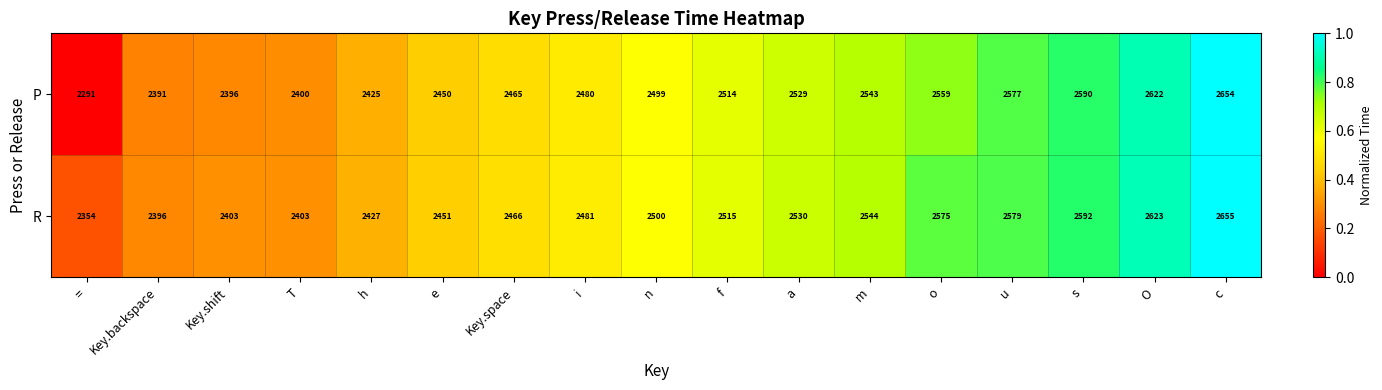

Where is P nearest to the value 2472?

Key.space